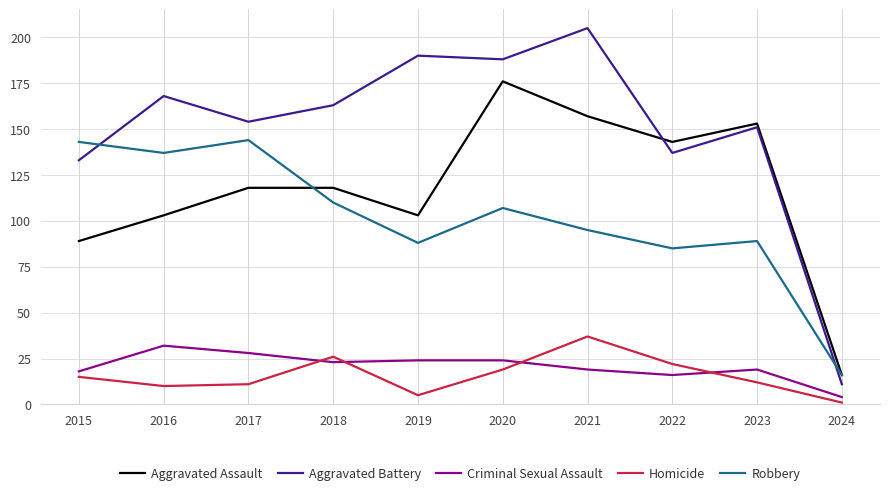

What is the sum of the Robbery values at 2020 and 2024?

123